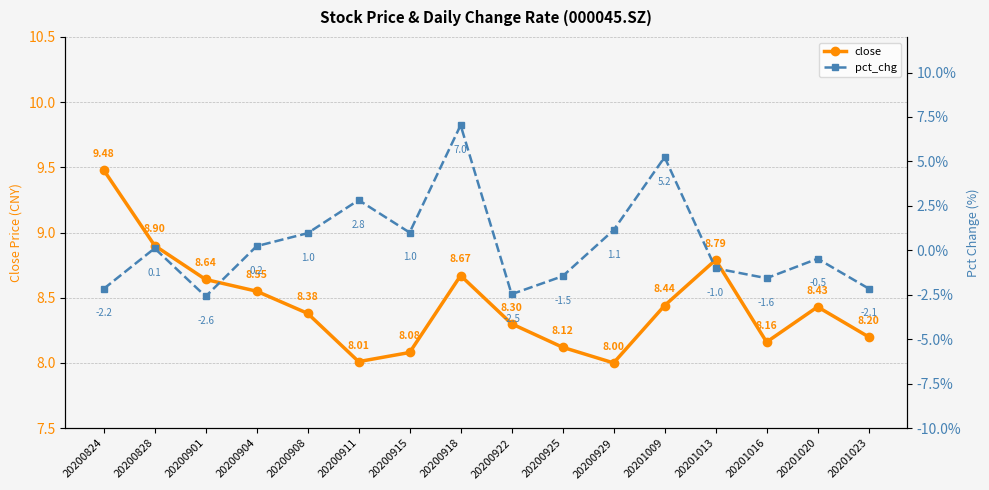

What are all the series names shown in the legend?

close, pct_chg